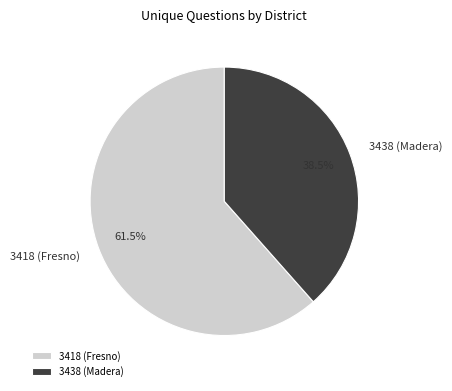

The 3418 (Fresno) slice represents 69% of the pie. True or false?

False